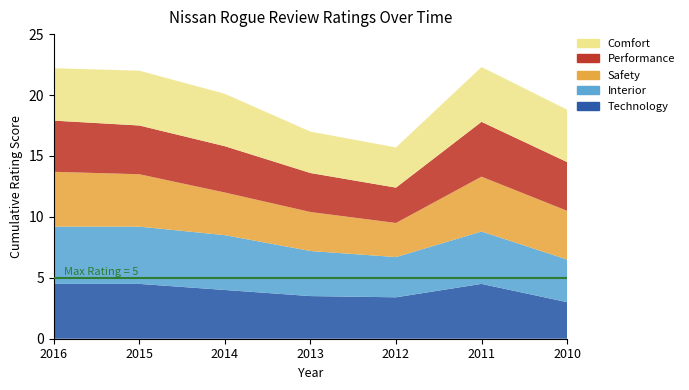

Reading left to right, list all the values displayed in this chart.

Technology: 2016=4.5	2015=4.5	2014=4.0	2013=3.5	2012=3.4	2011=4.5	2010=3.0
Interior: 2016=4.7	2015=4.7	2014=4.5	2013=3.7	2012=3.3	2011=4.3	2010=3.5
Safety: 2016=4.5	2015=4.3	2014=3.5	2013=3.2	2012=2.8	2011=4.5	2010=4.0
Performance: 2016=4.2	2015=4.0	2014=3.8	2013=3.2	2012=2.9	2011=4.5	2010=4.0
Comfort: 2016=4.3	2015=4.5	2014=4.3	2013=3.4	2012=3.3	2011=4.5	2010=4.3